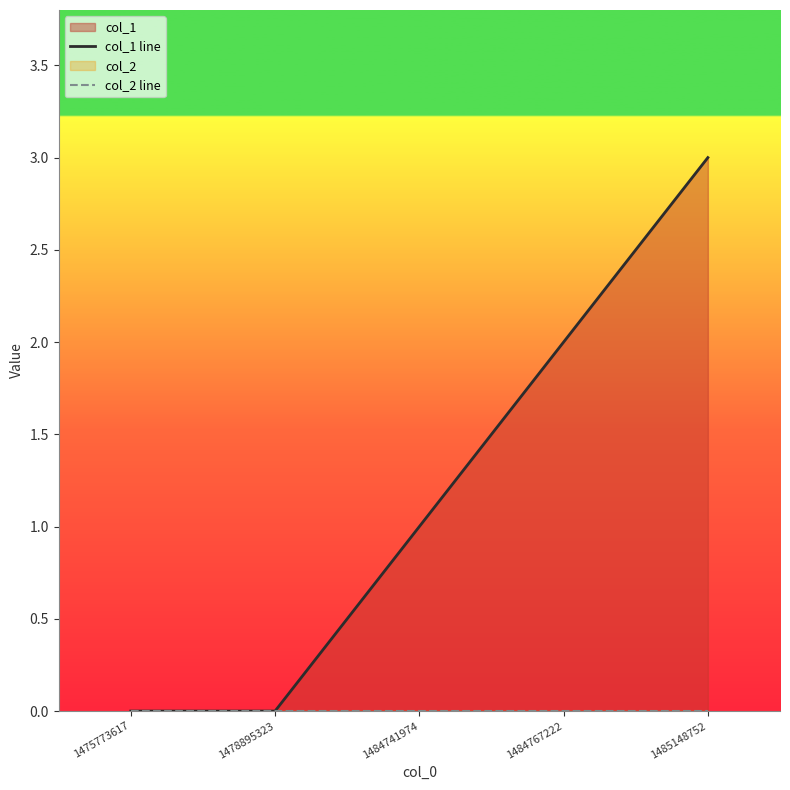

Reading left to right, transcribe all the data shown in this chart.

col_1 line: 0	0	1	2	3
col_2 line: 0	0	0	0	0